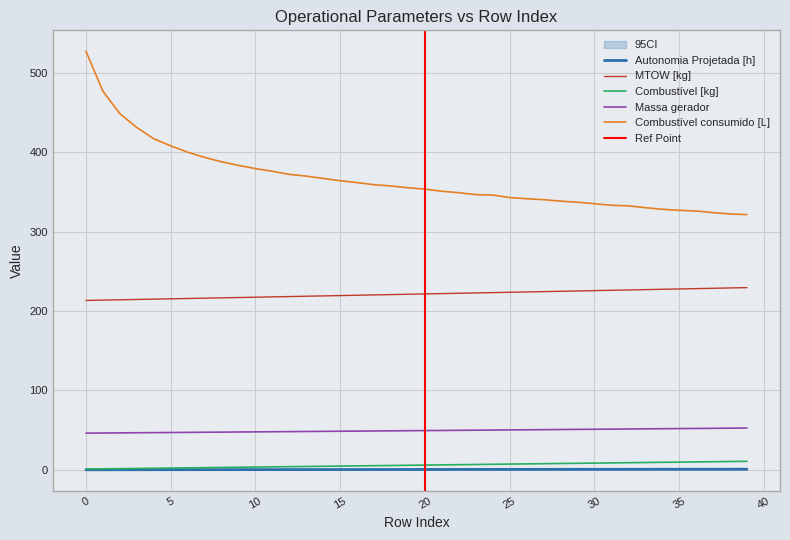

Which series has the widest spread of values?

Combustível consumido [L]